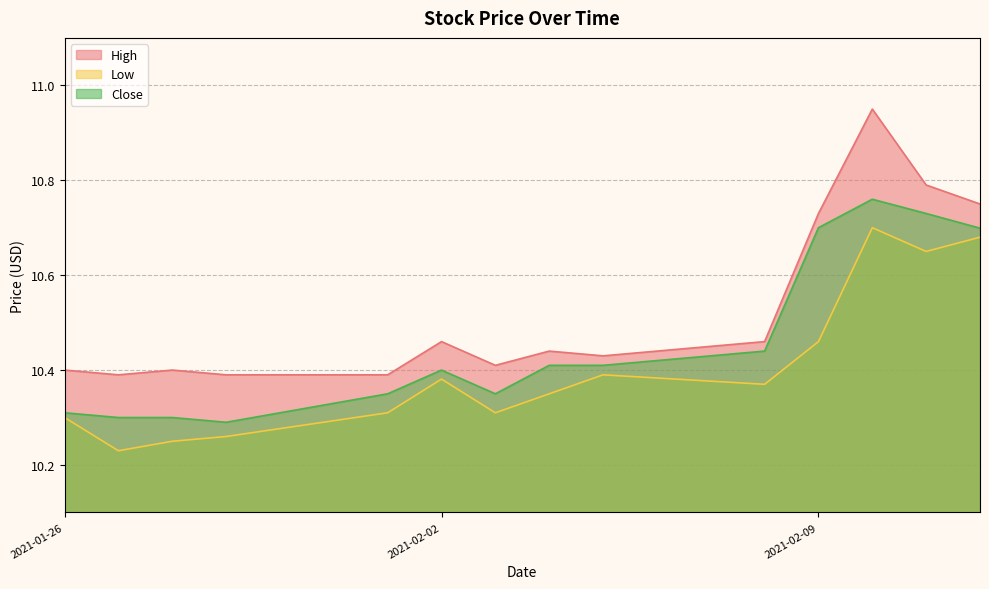

At which label is High closest to 10?

2021-01-27